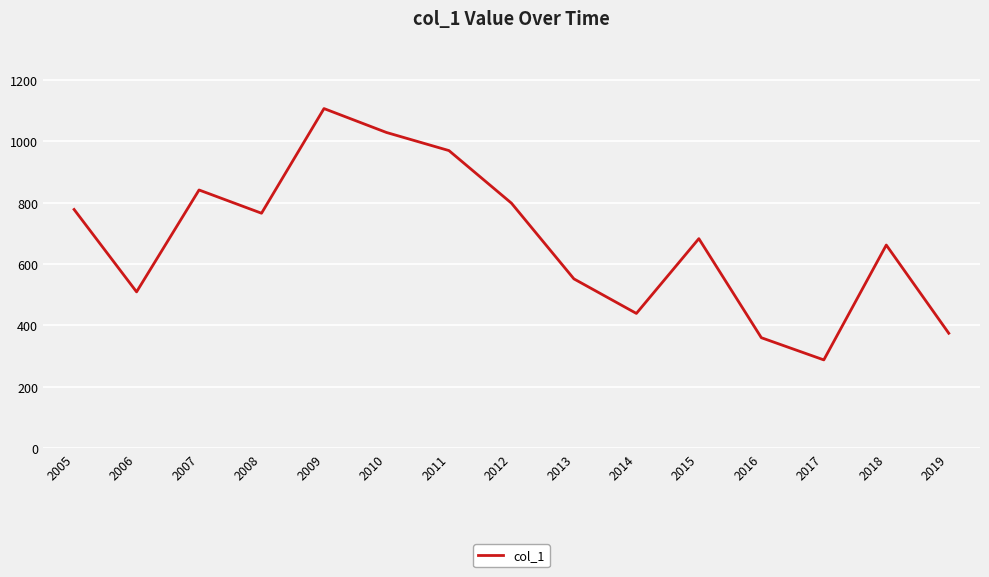

What is the difference between the maximum and minimum values?

818.7